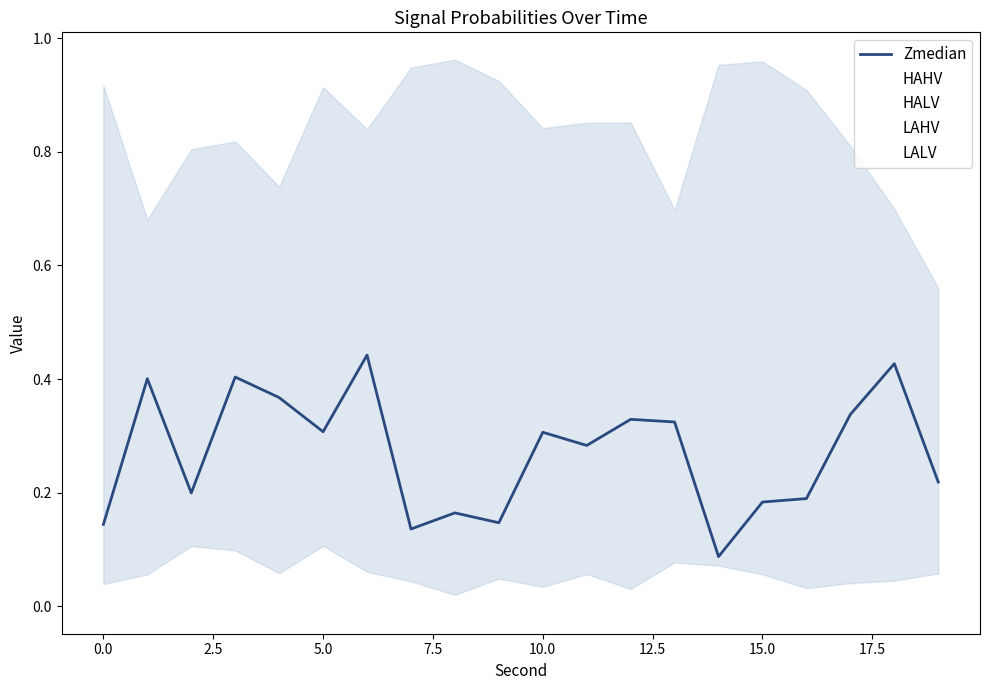

Count the number of categories in the chart.

20